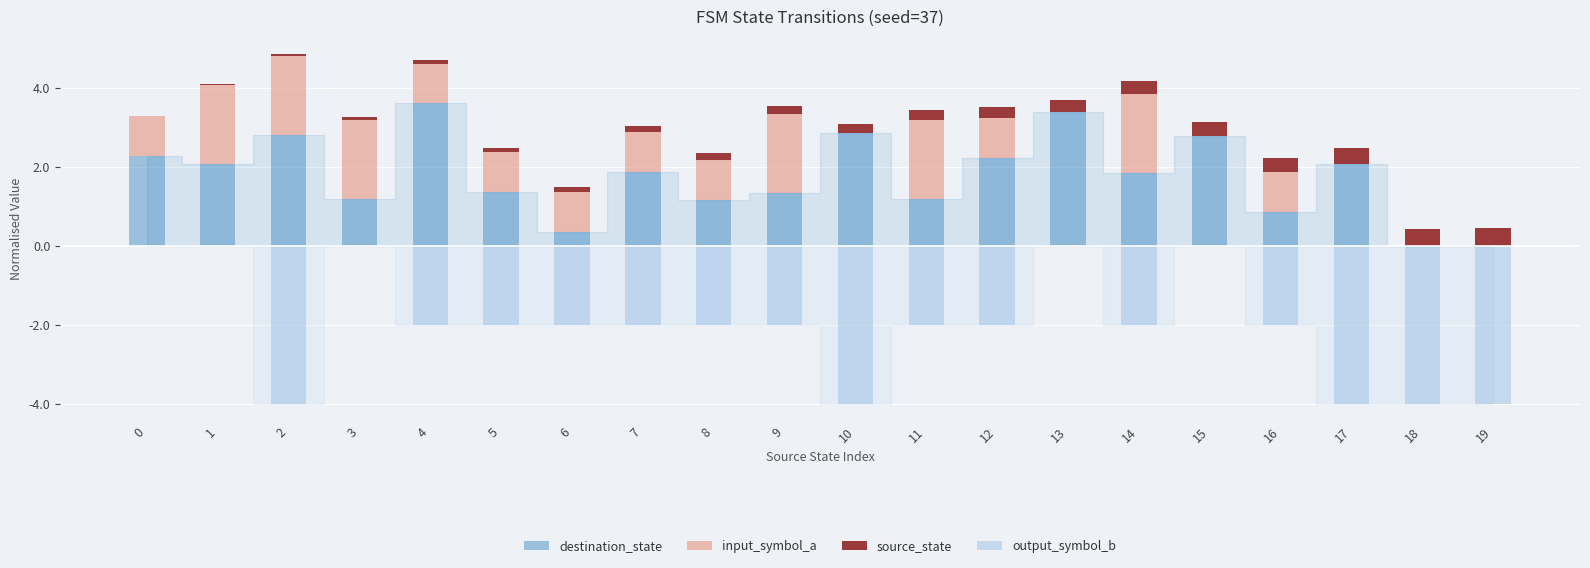

Are the bars horizontal?

No